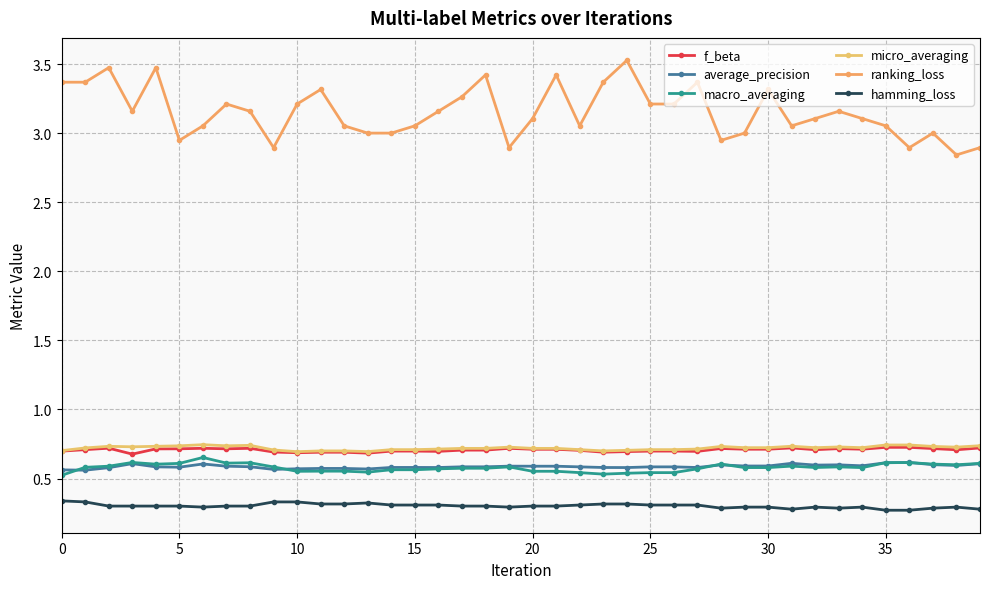

What are all the series names shown in the legend?

f_beta, average_precision, macro_averaging, micro_averaging, ranking_loss, hamming_loss